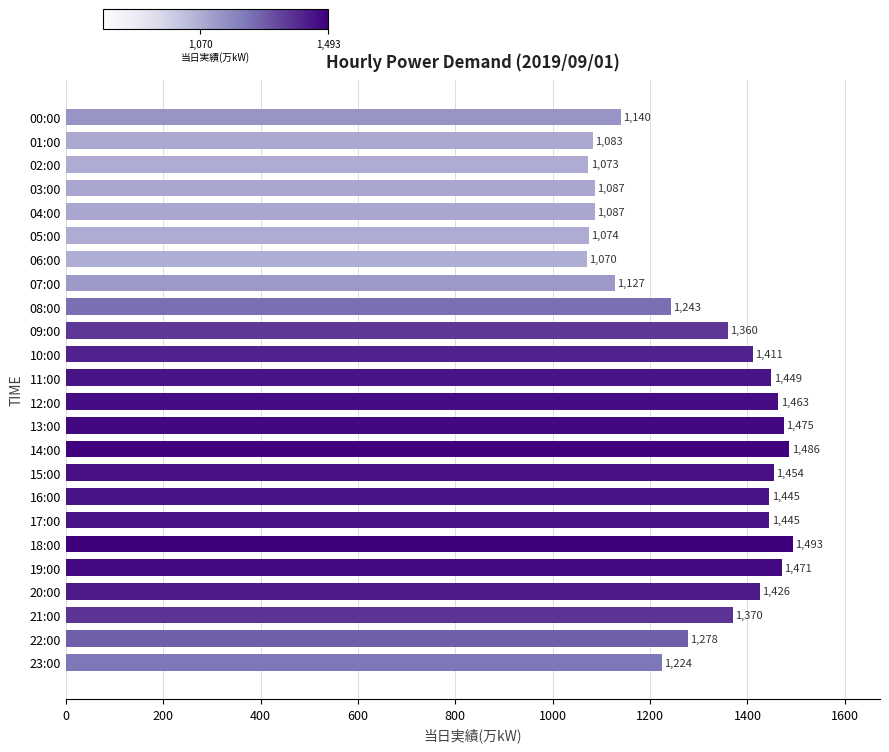

What is the average value?

1301